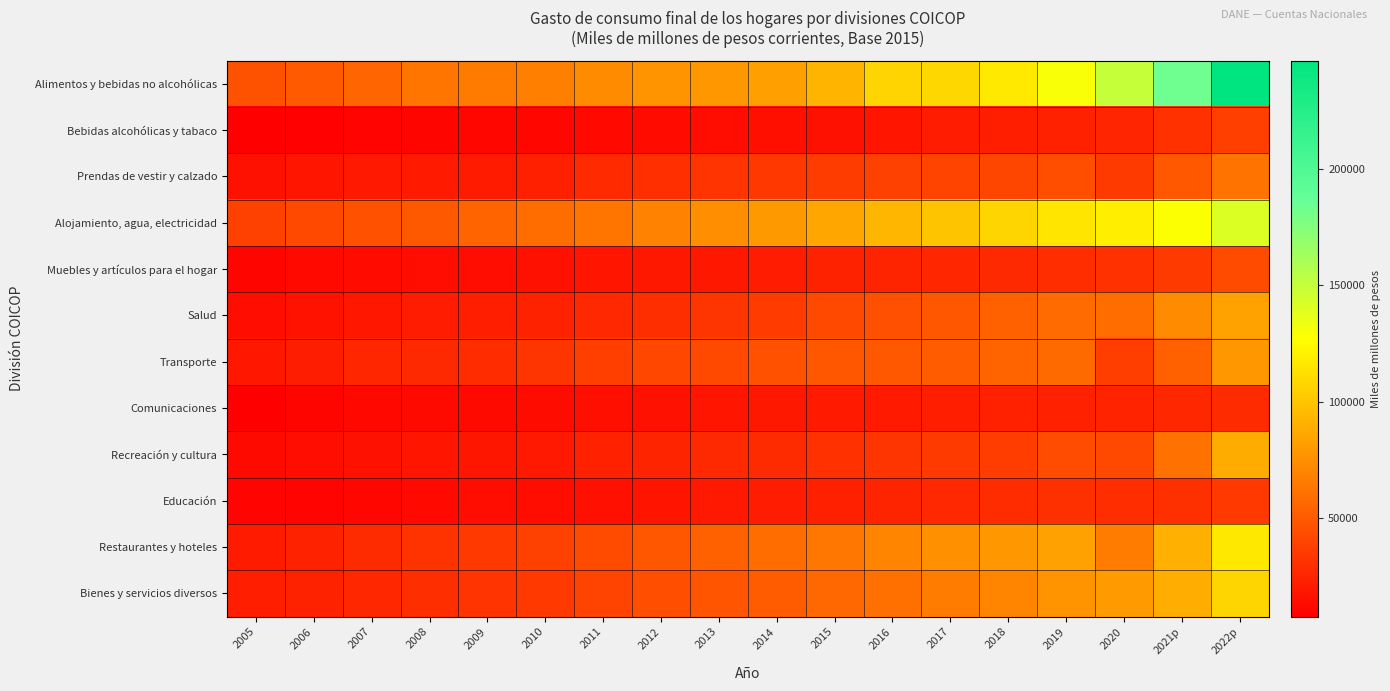

What is the minimum value shown in the chart?

7709